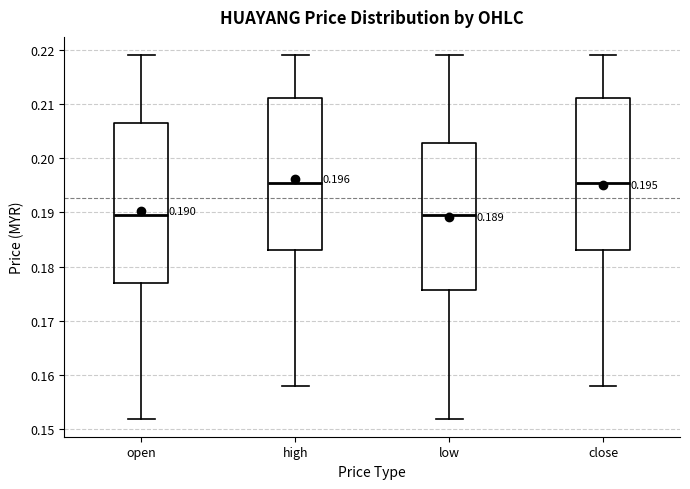

Comparing the boxes themselves (not the whiskers), which one is the tallest?

open